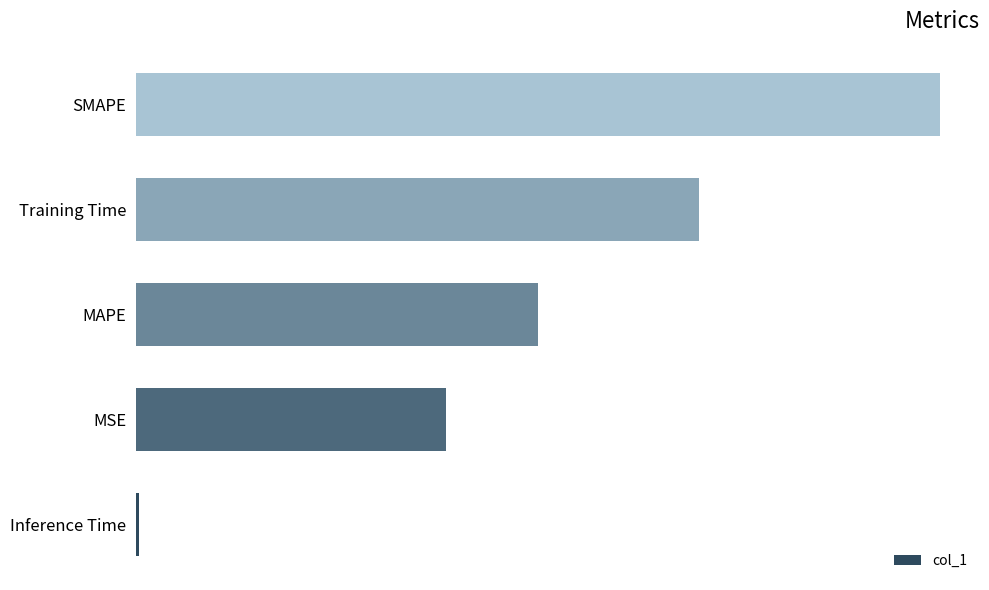

List the labels in order of value, largest first.

SMAPE, Training Time, MAPE, MSE, Inference Time